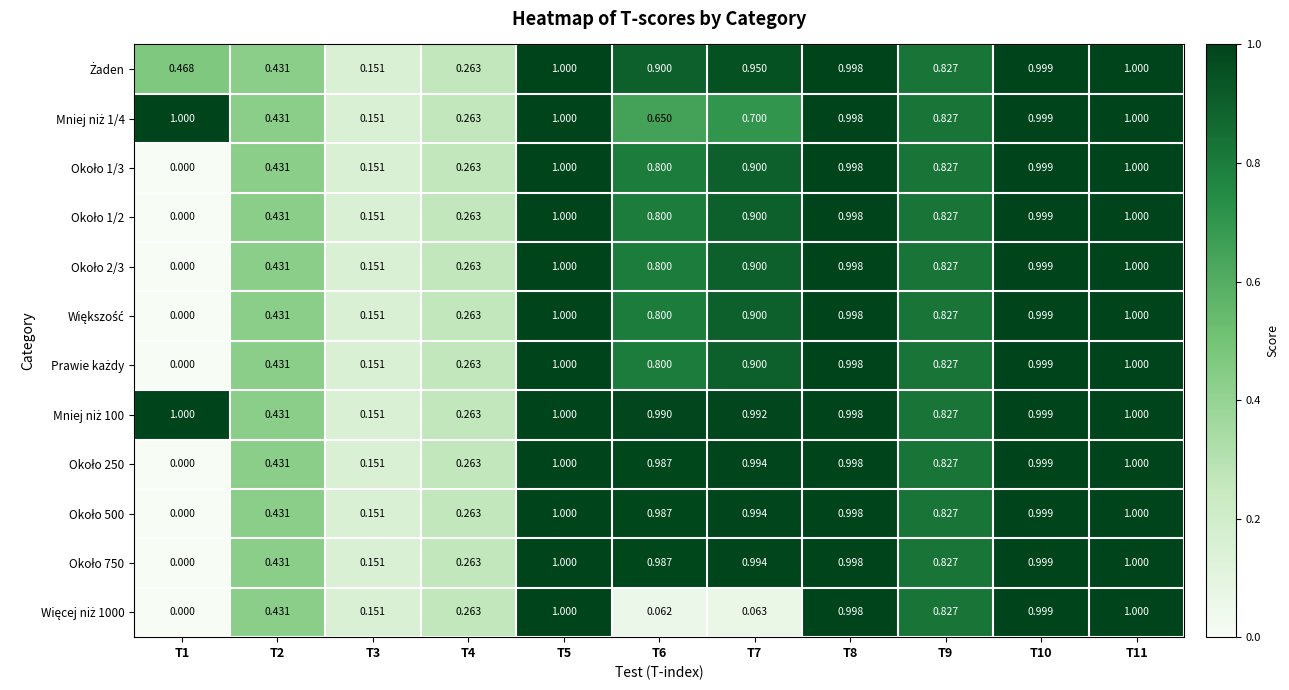

How many distinct data groups are displayed?

12